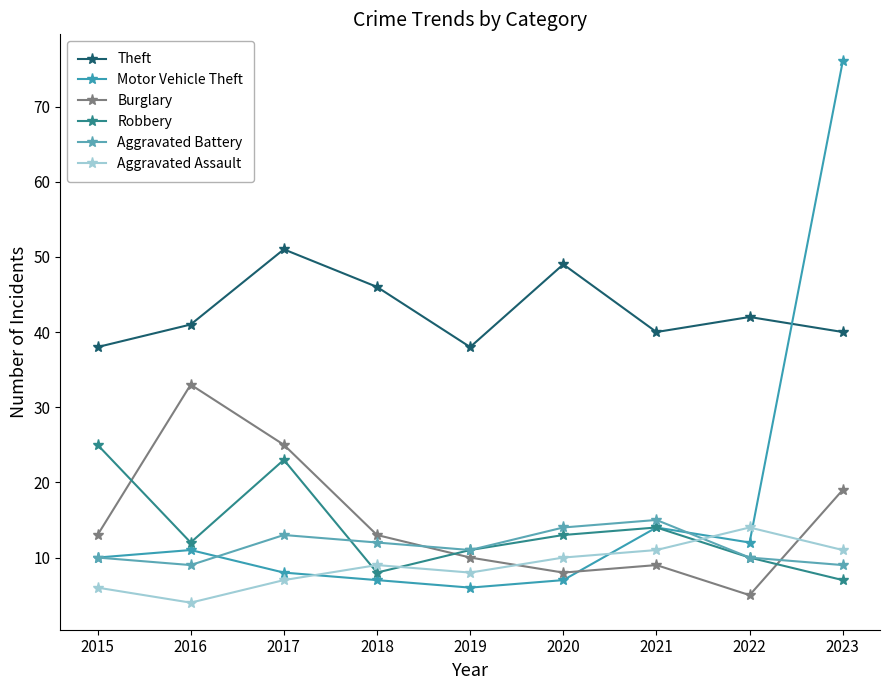

At how many categories does at least one series exceed 47?

3